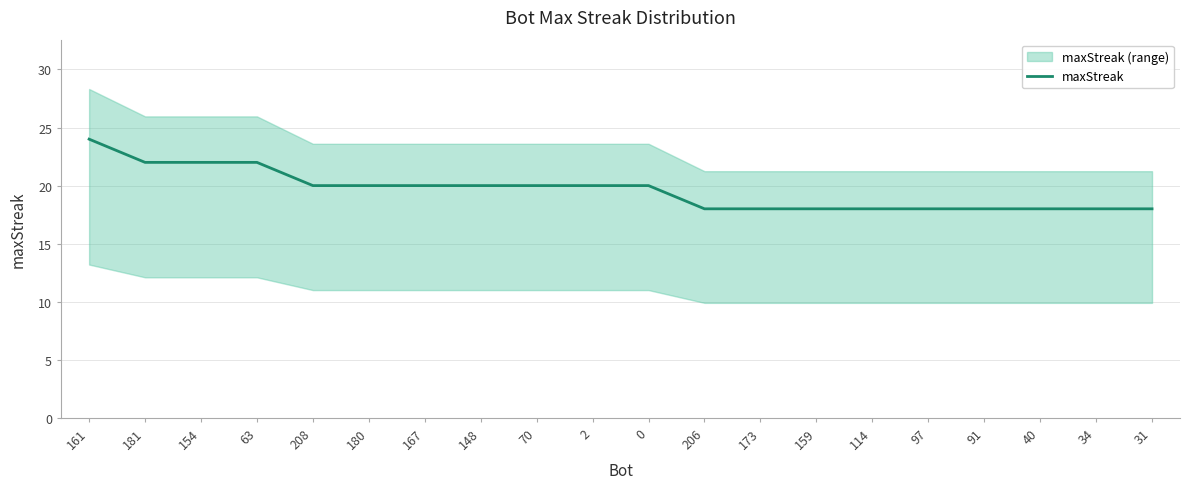

At which label does the data first exceed 20?

161